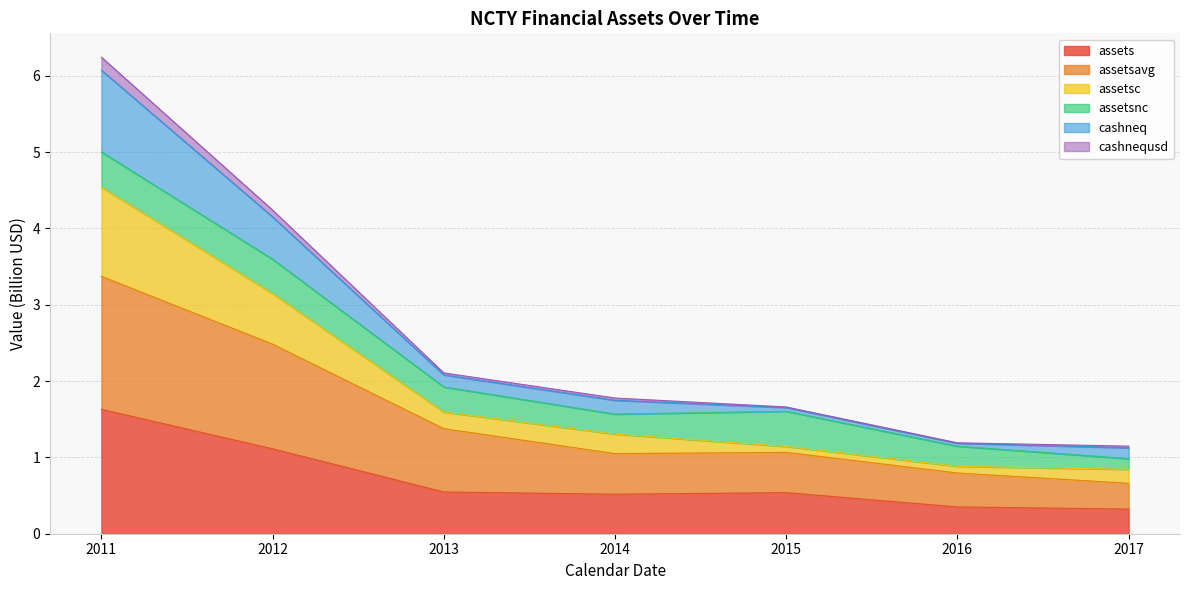

At which category is the sum across all series the highest?

2011